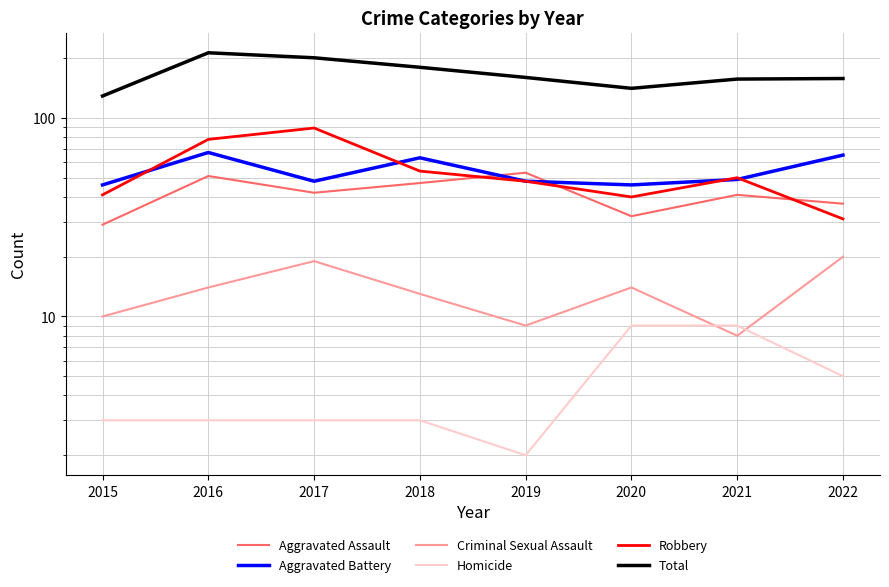

True or false: Robbery has a value of 31 at 2022.

True